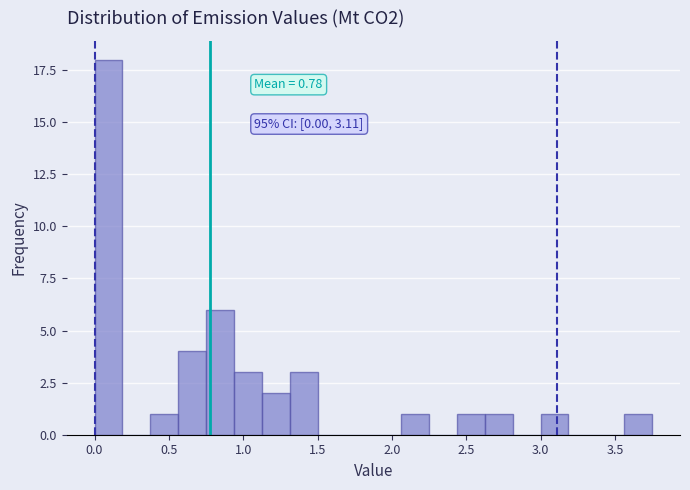

Around what value on the x-axis is the tallest bar? Give the approximate position of its centre, as read against the axis.

0.10